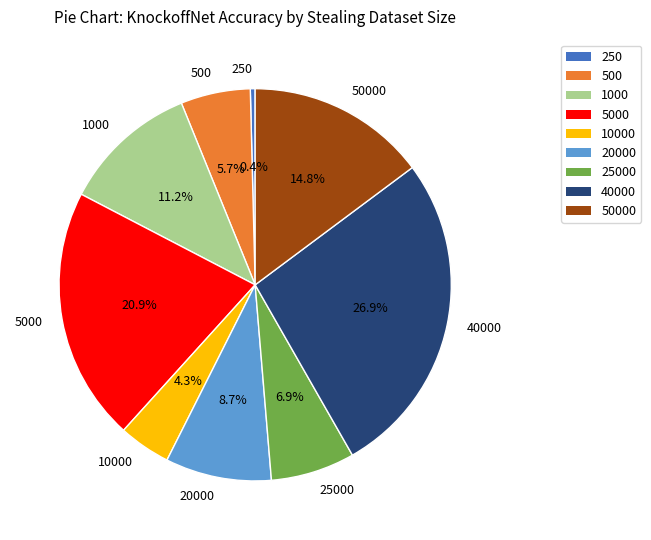

How many segments does this pie chart have?

9